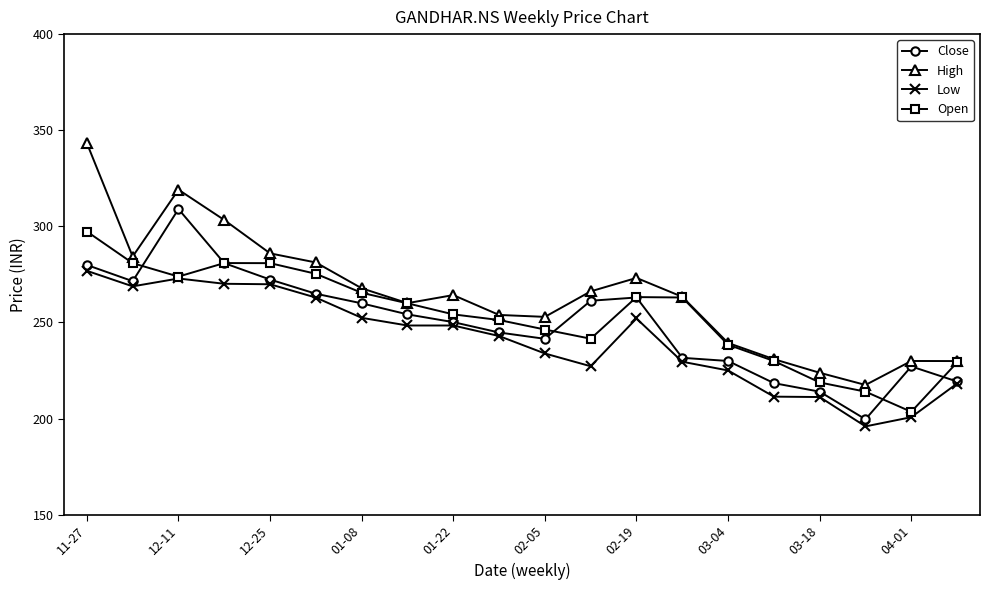

How many data points in Open are above 259?

10